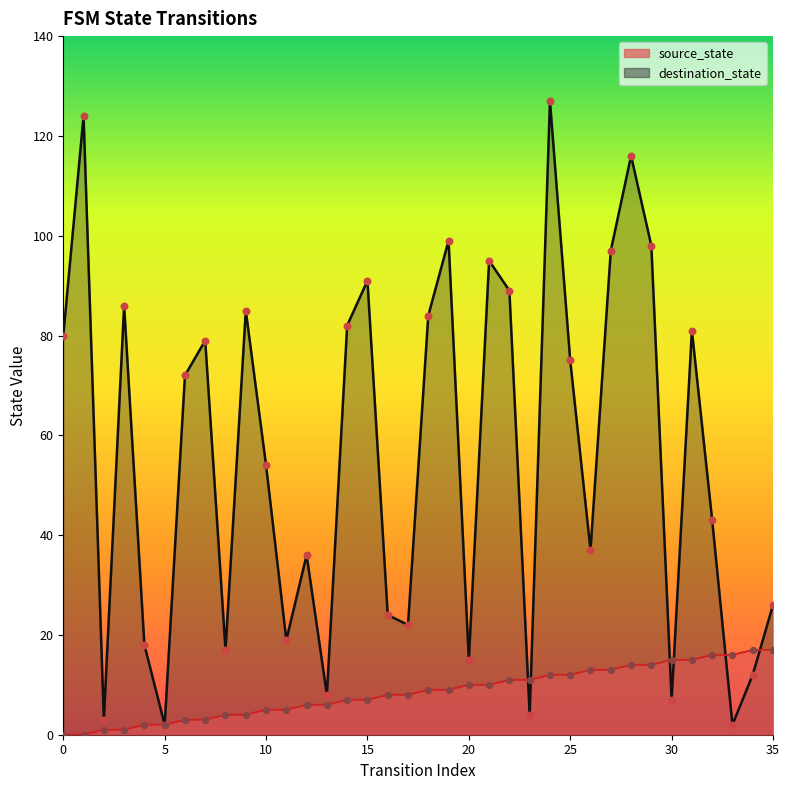

Which series contains the lowest Y value?

source_state